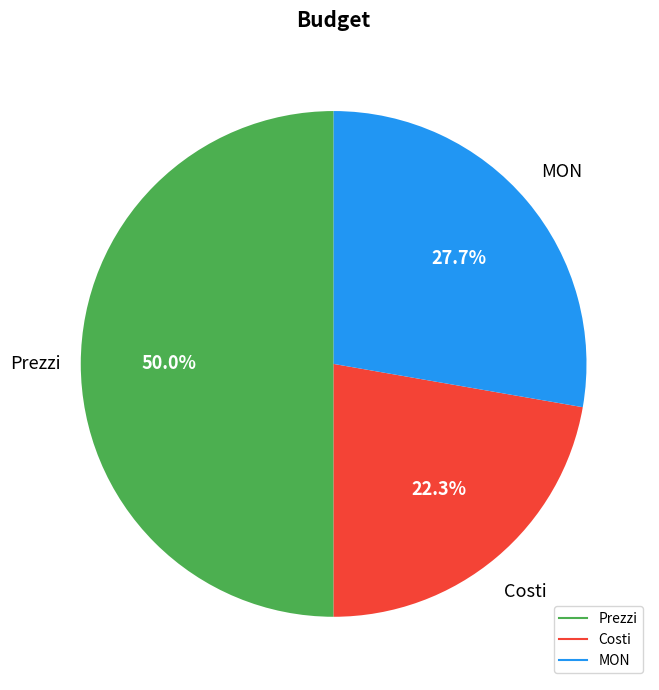

Between Costi and MON, which is larger?

MON